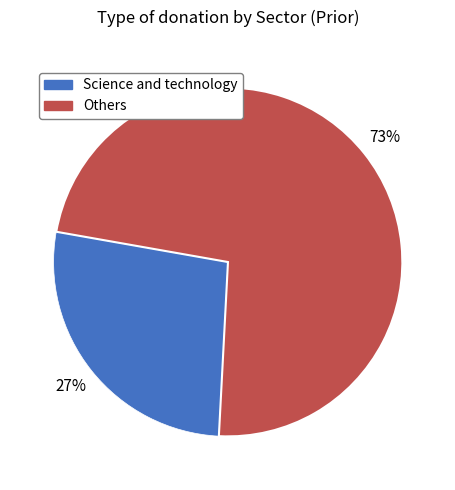

To the nearest percent, what is the average slice percentage?

50%